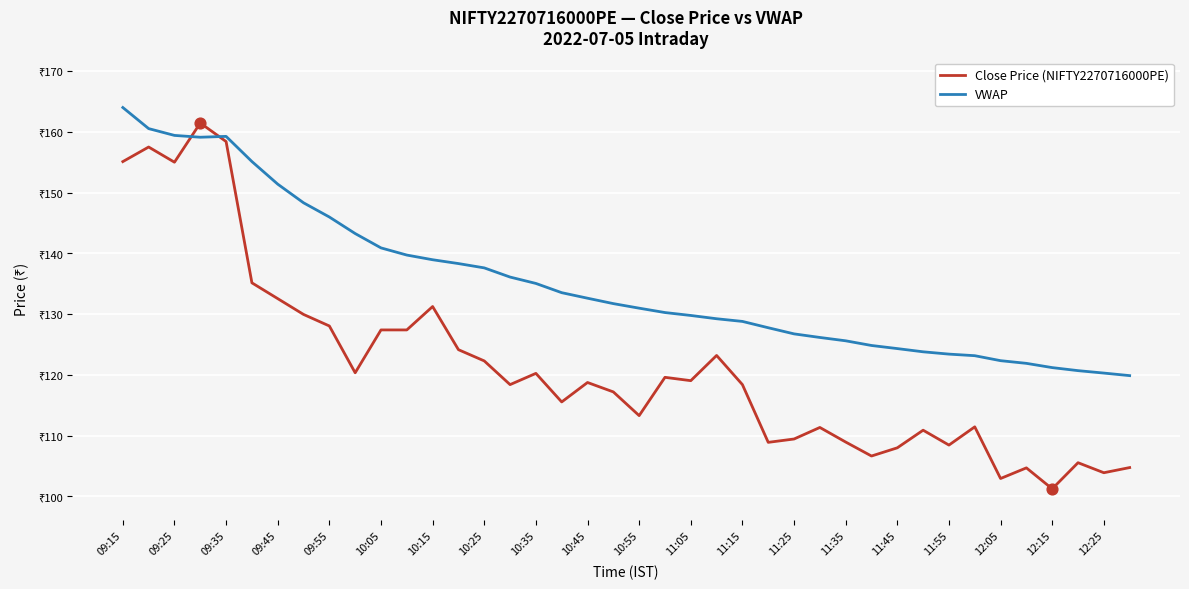

What are all the series names shown in the legend?

Close Price (NIFTY2270716000PE), VWAP